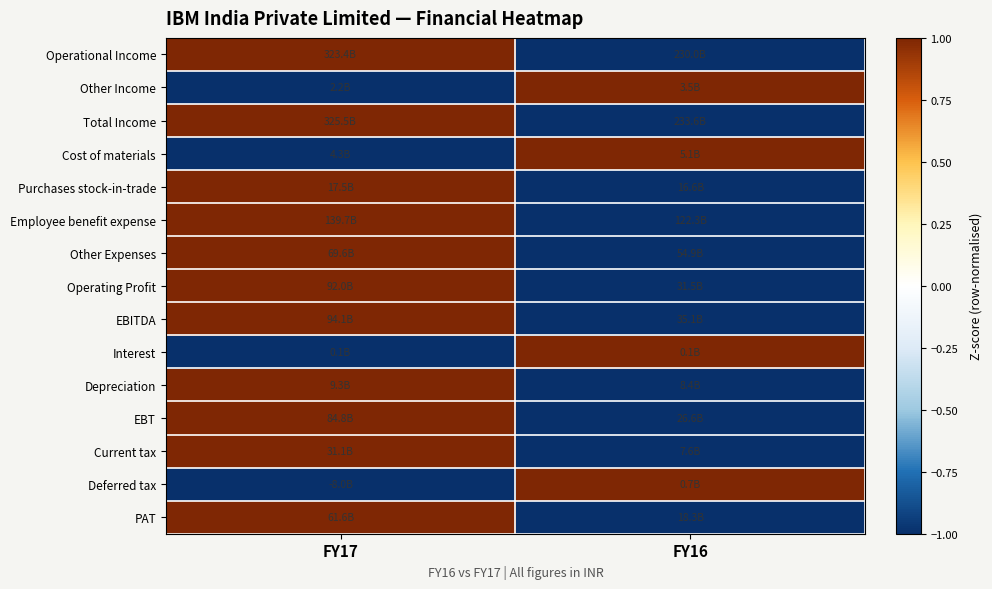

Rank the series at FY16 from lowest to highest value.

Operational Income, Total Income, Purchases stock-in-trade, Employee benefit expense, Other Expenses, Operating Profit, EBITDA, Depreciation, EBT, Current tax, PAT, Other Income, Cost of materials, Interest, Deferred tax